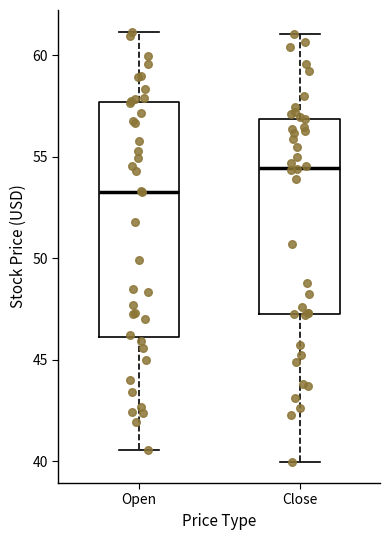

Reading left to right, read every box against the y-axis: the position of its median line, the range the box covers, and the ends of its whiskers. The values are not printed on the chart, so give them approximately, as read against the axis.

Open: median 53.5, box 46.0 to 57.5, whiskers 40.5 to 61.0
Close: median 54.5, box 47.5 to 57.0, whiskers 40.0 to 61.0